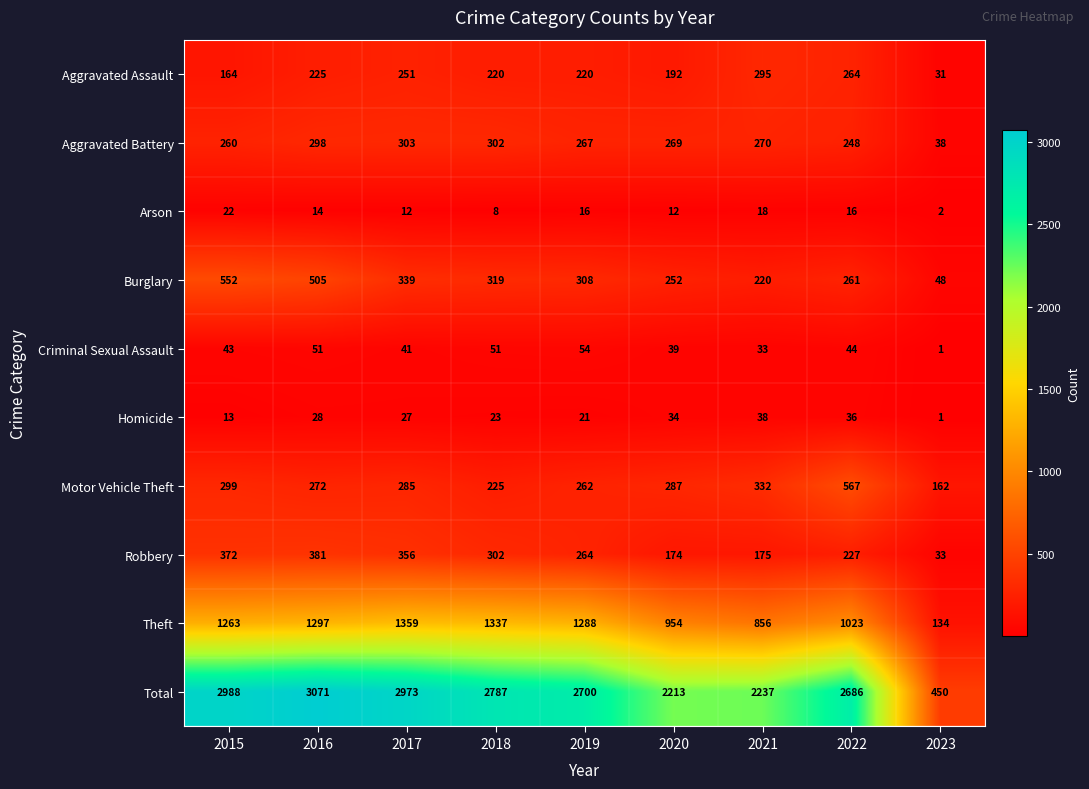

Is it true that Motor Vehicle Theft equals 338 at 2018?

False